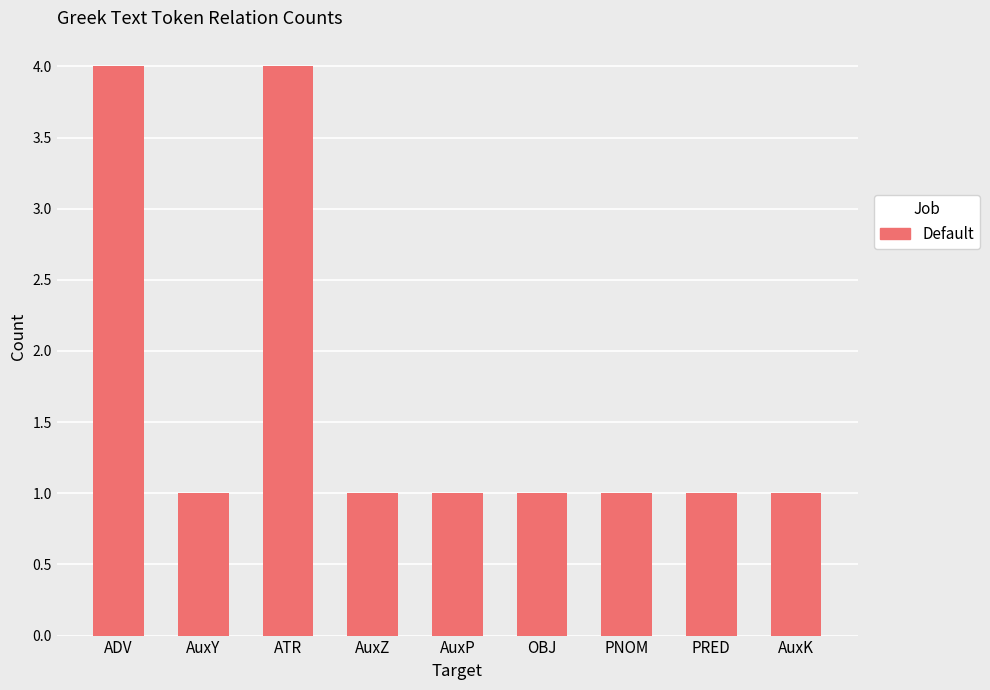

Between PRED and ADV, which is larger?

ADV